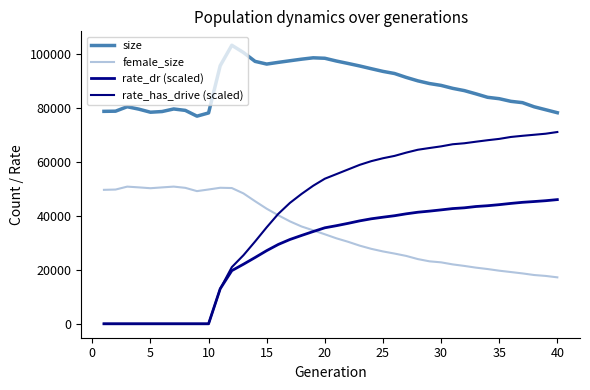

How many lines are shown in the chart?

4